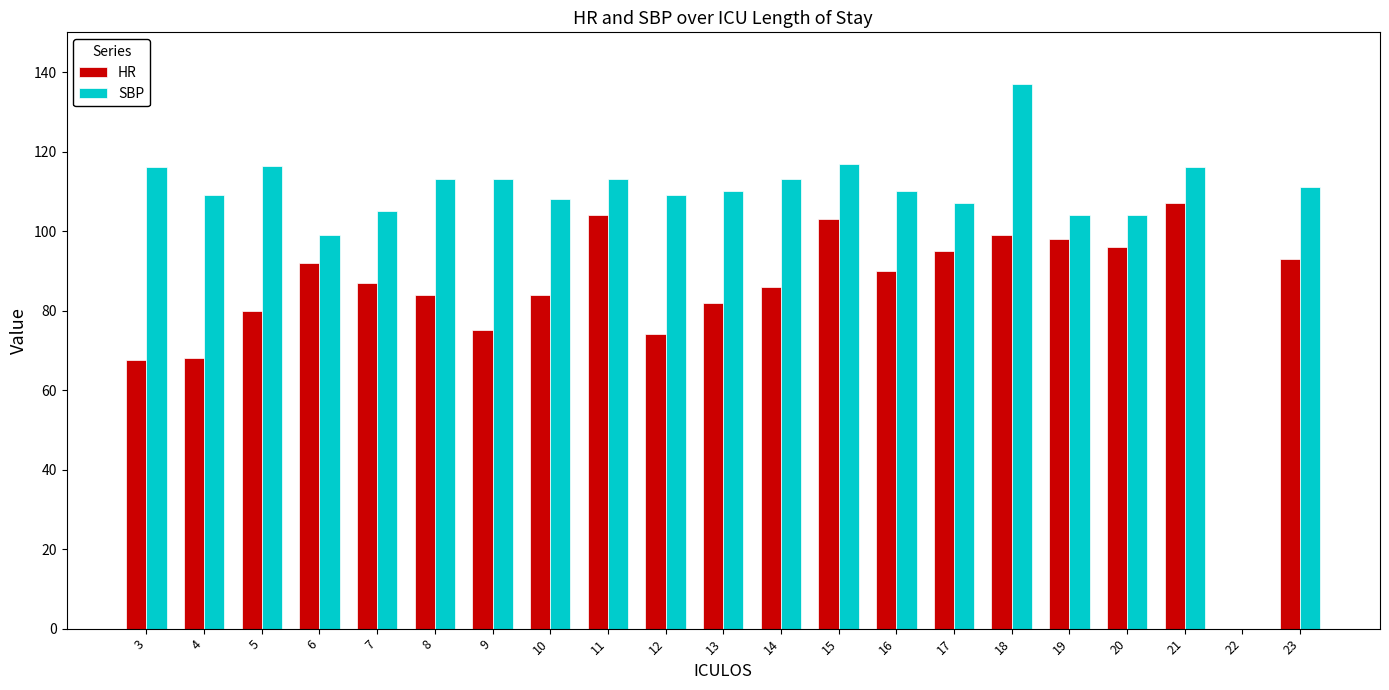

True or false: HR has a value of 67.5 at 3.

True